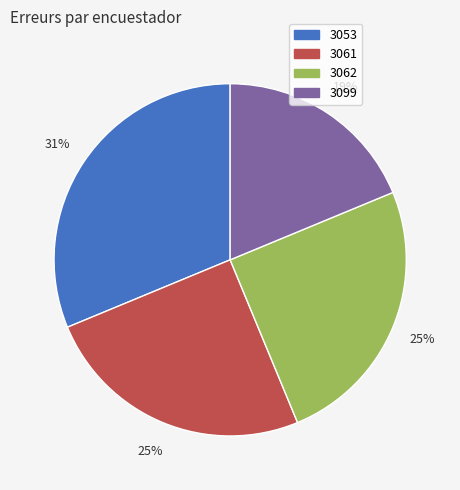

What is the largest slice in the pie chart?

3053